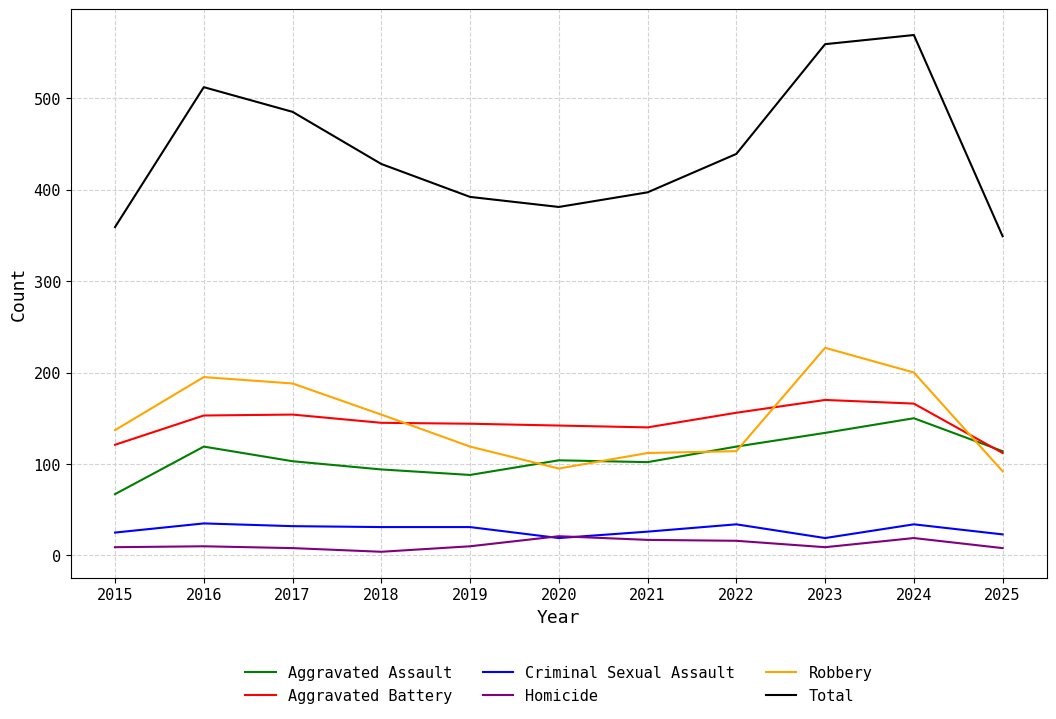

Which series changed the most between 2017 and 2021?

Total